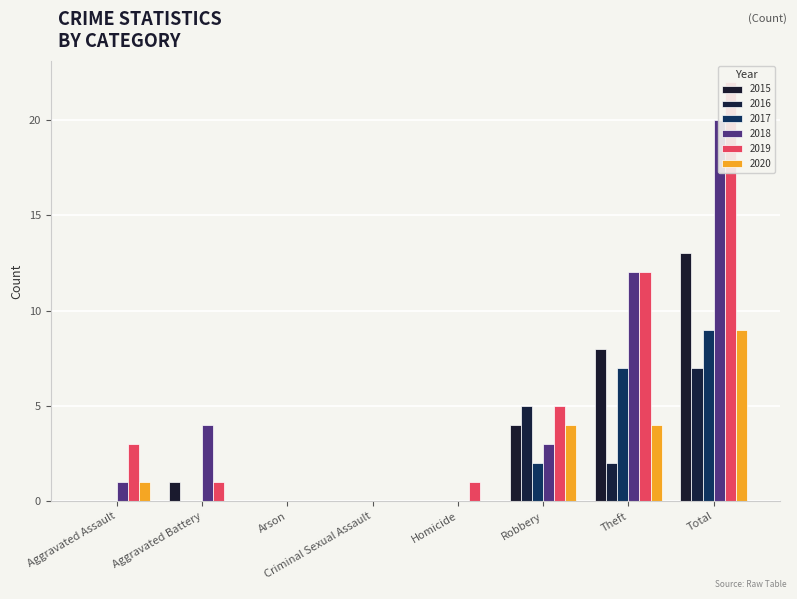

At which label does 2019 first exceed 3?

Robbery